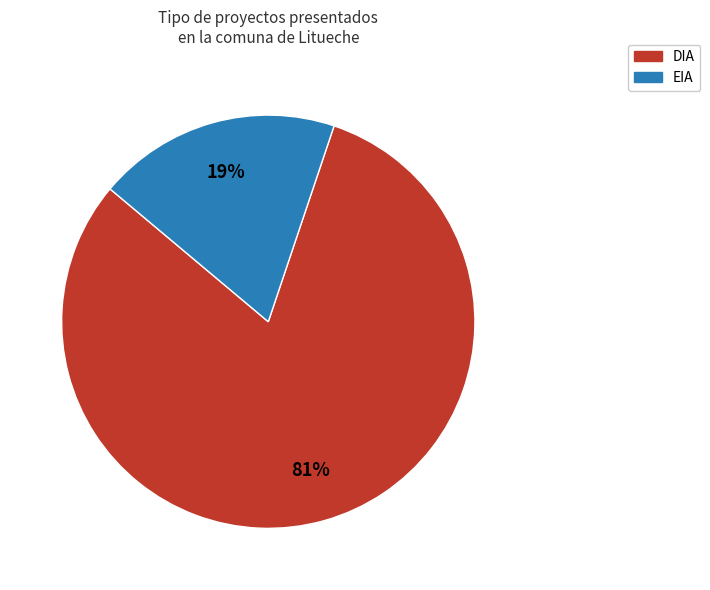

Combined, do DIA and EIA account for over 50%?

Yes